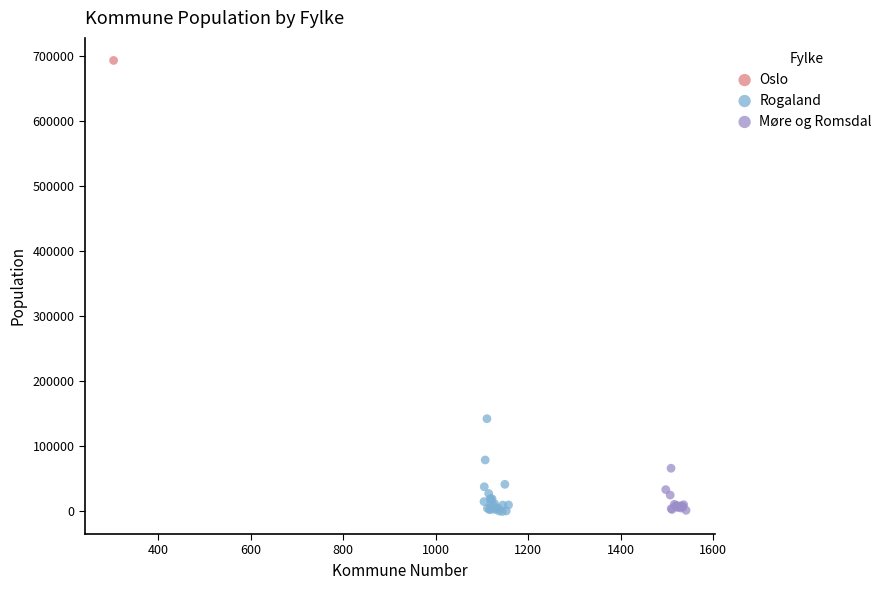

Which series contains the highest Y value?

Oslo